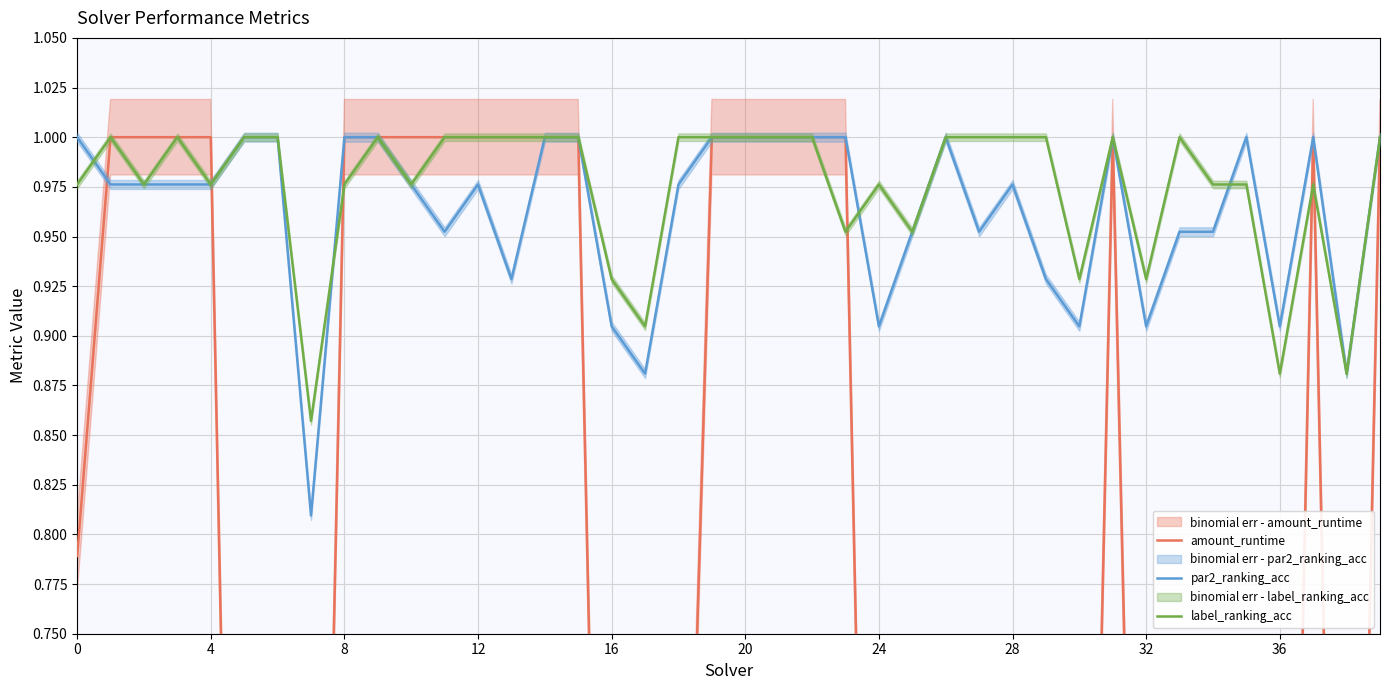

Is it true that label_ranking_acc equals 0.3 at 11?

False